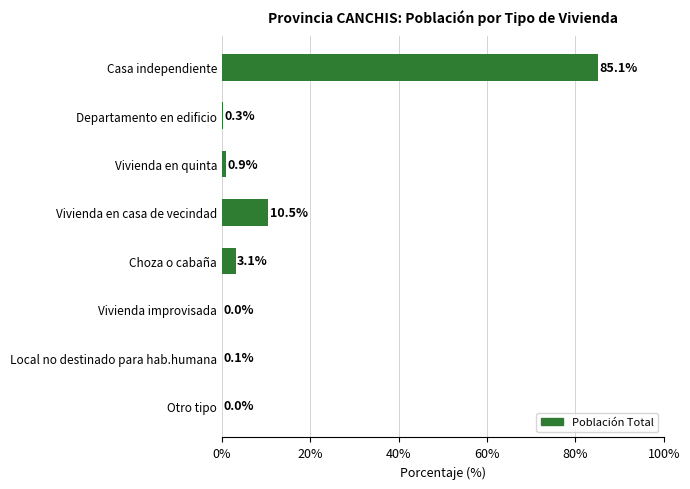

What is the change in value from Vivienda improvisada to Vivienda en casa de vecindad?

+10.5